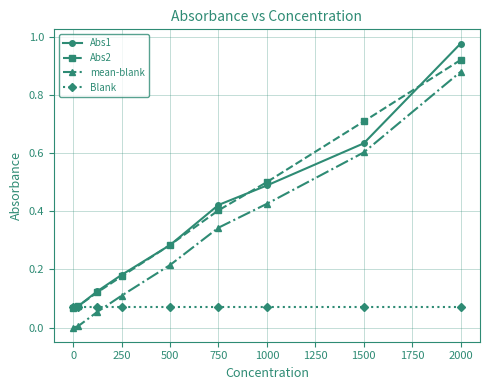

Which series has the largest range (max minus min)?

Abs1